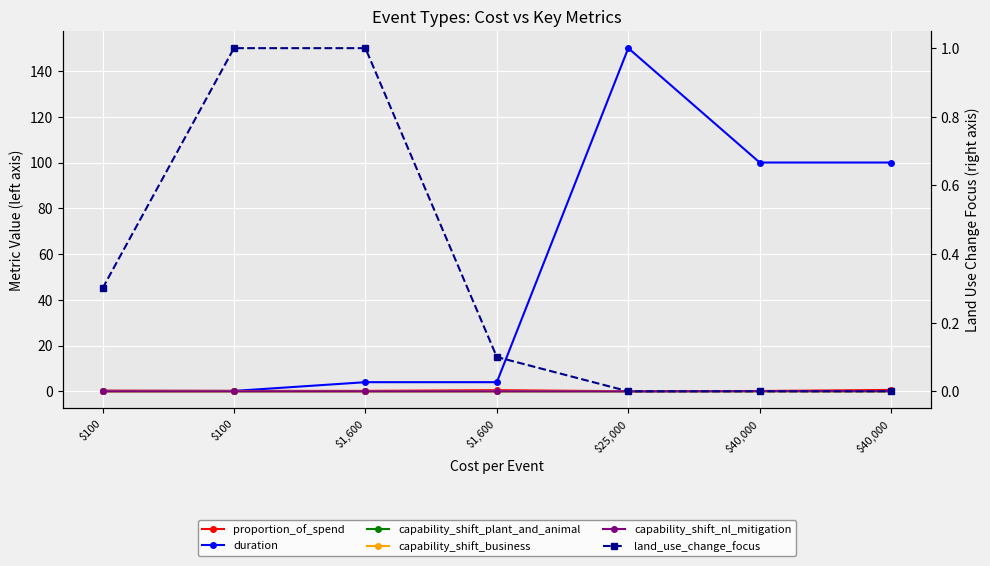

List the series in order of their peak value, highest first.

duration, land_use_change_focus, proportion_of_spend, capability_shift_nl_mitigation, capability_shift_business, capability_shift_plant_and_animal